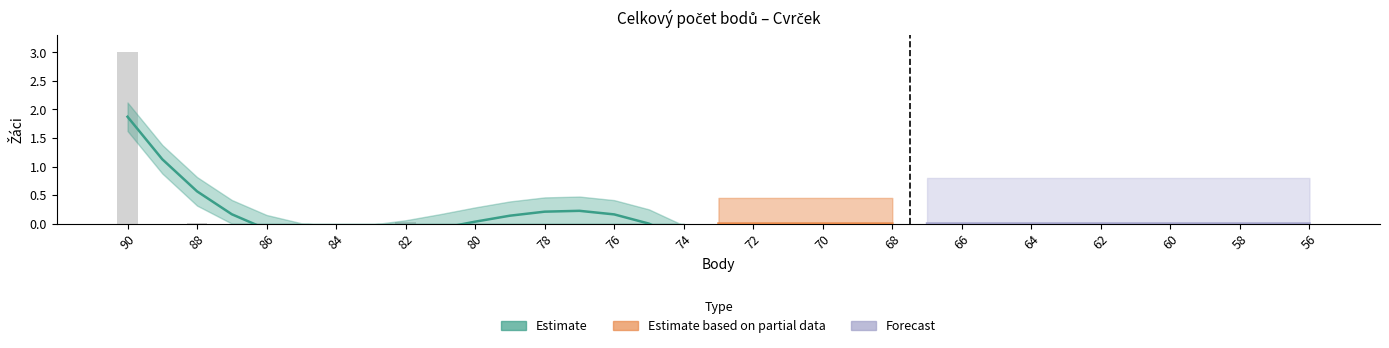

How many data points does each series have?

35